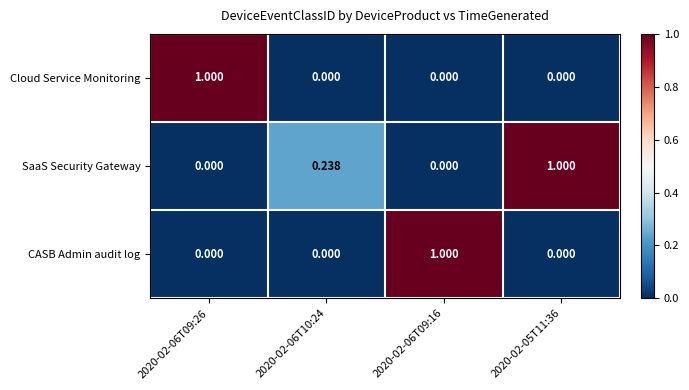

Which series changed the most between 2020-02-06T09:26 and 2020-02-06T10:24?

Cloud Service Monitoring